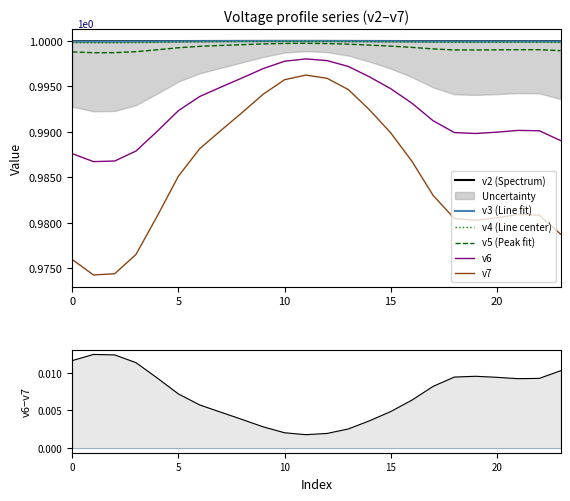

How many interior local peaks does the v2 series have?

2